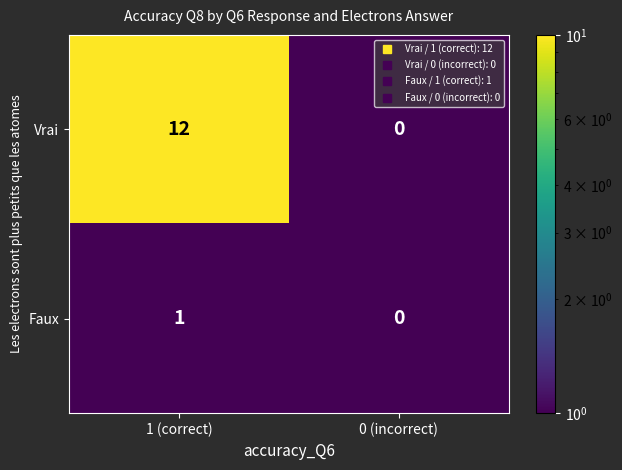

Is it true that Faux equals 0 at 0 (incorrect)?

True